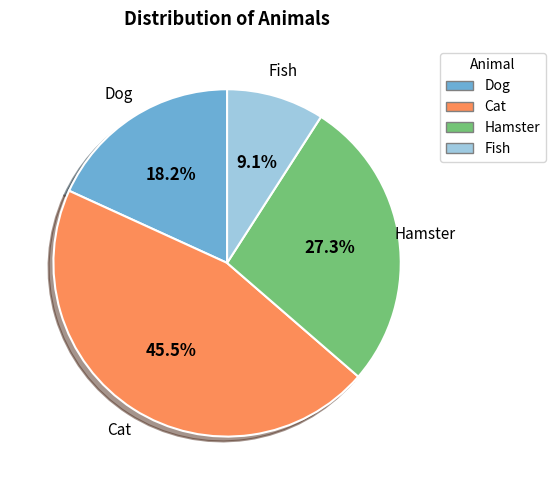

What percentage is the Dog slice, to the nearest percent?

18%